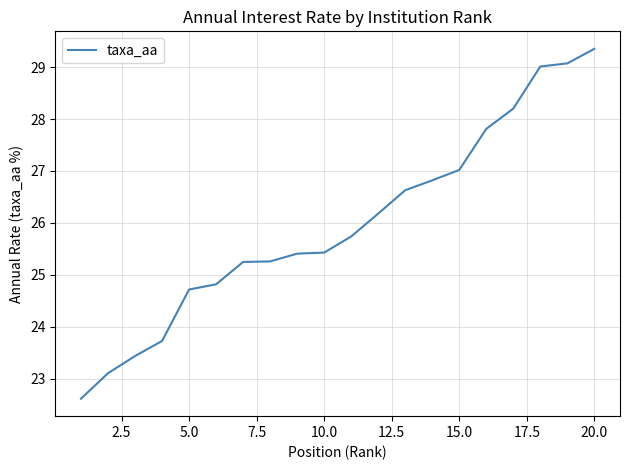

What is the difference between the maximum and minimum values?

6.7